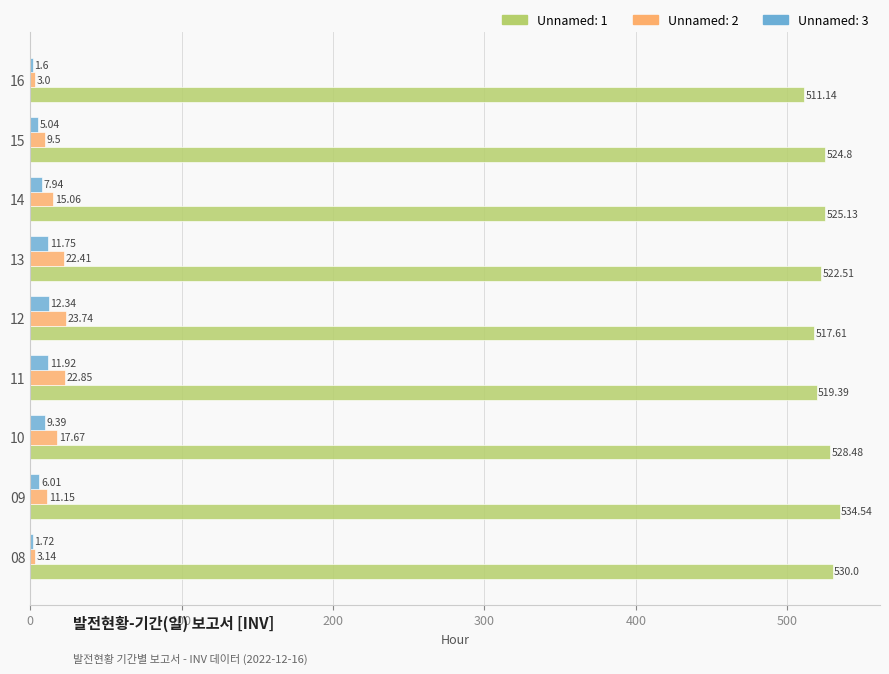

What is the sum of all Unnamed: 2 values?

128.5